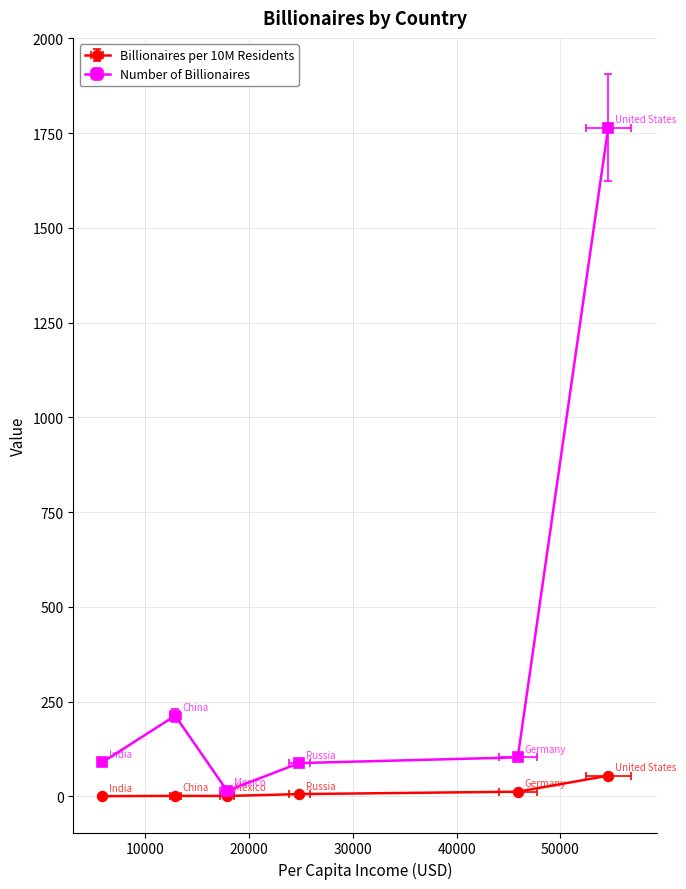

True or false: Billionaires per 10M Residents has a value of 54.7 at United States.

True